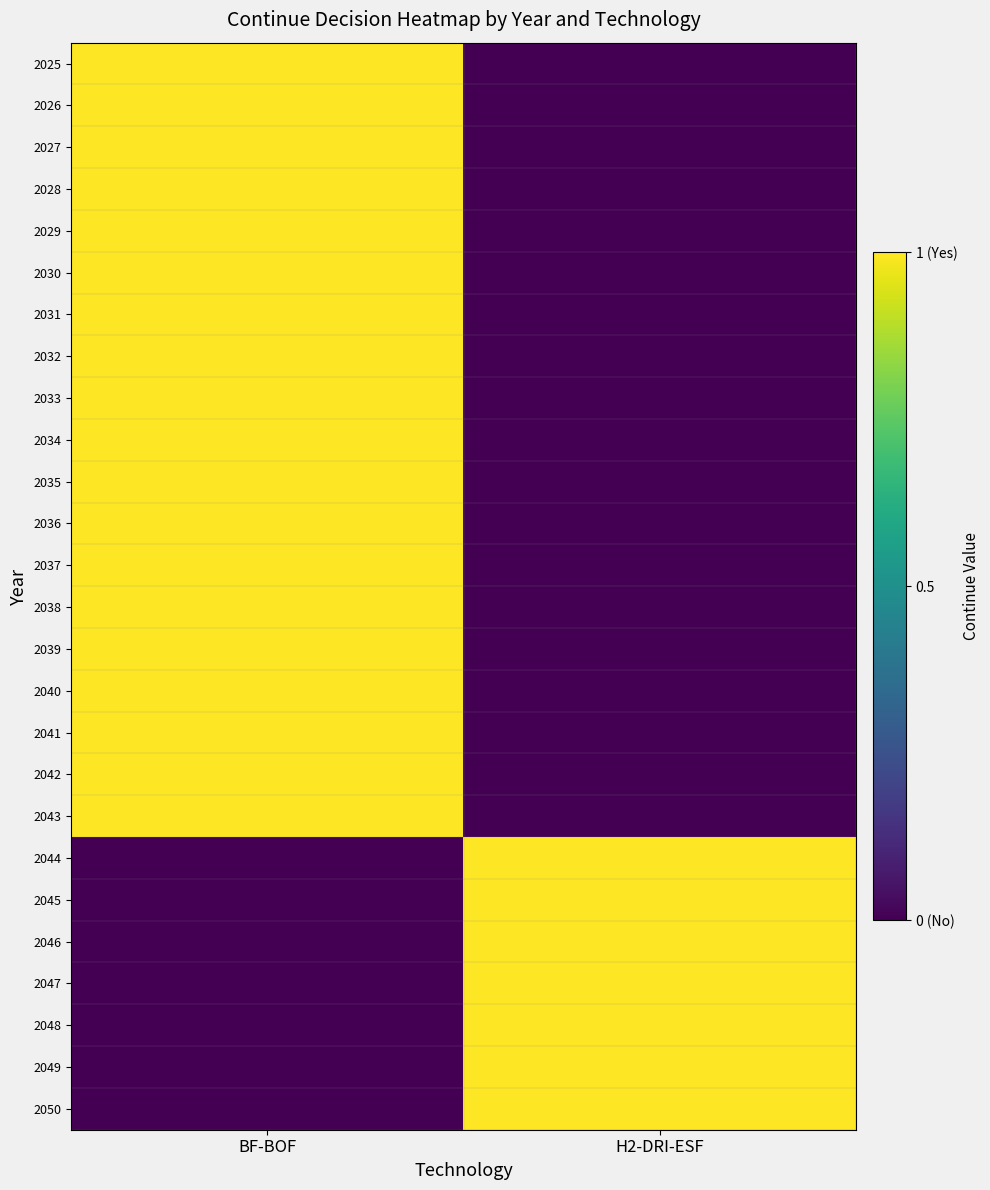

At how many categories does at least one series exceed 0?

2